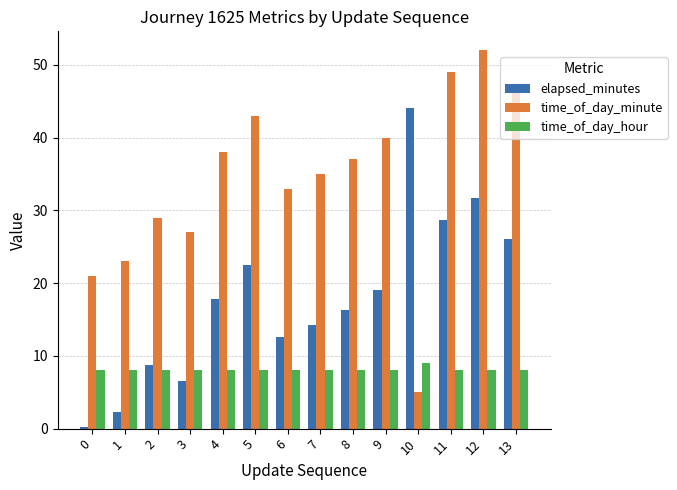

At which category is the sum across all series the highest?

12